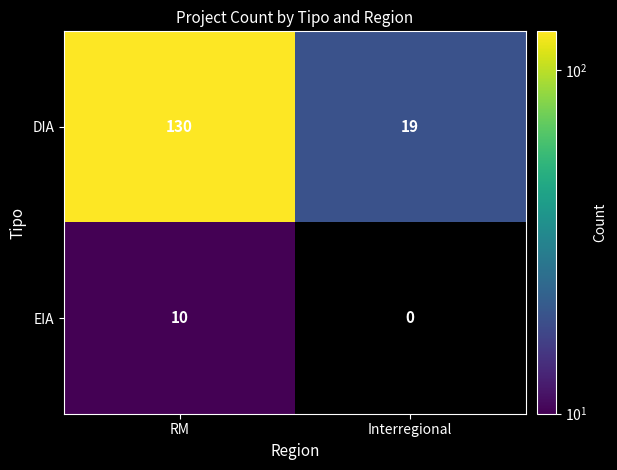

Is it true that EIA equals 15 at RM?

False